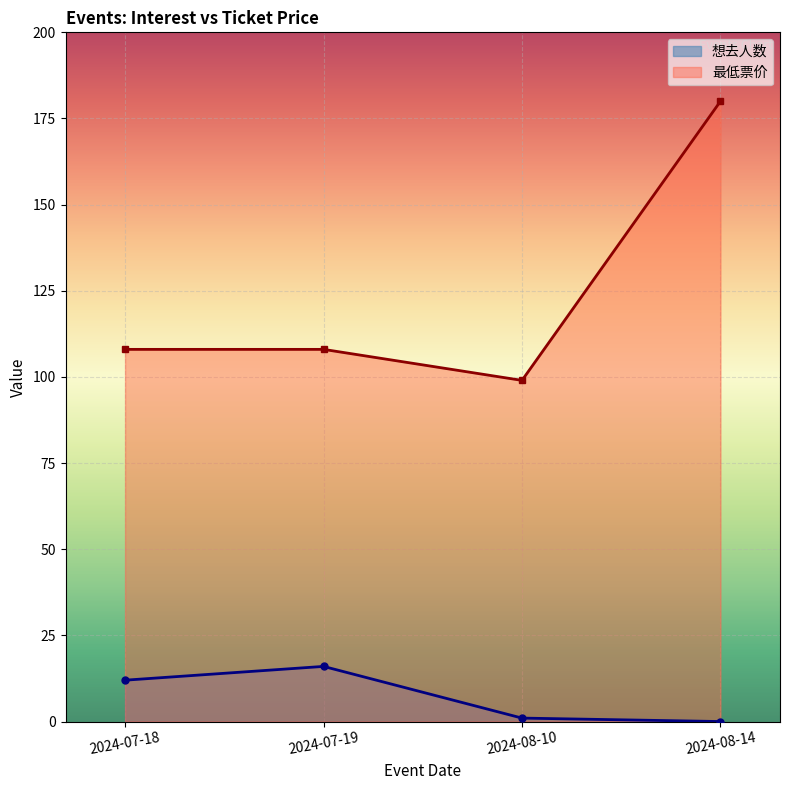

Reading right to left, transcribe all the data shown in this chart.

想去人数: 0	1	16	12
最低票价: 180	99	108	108